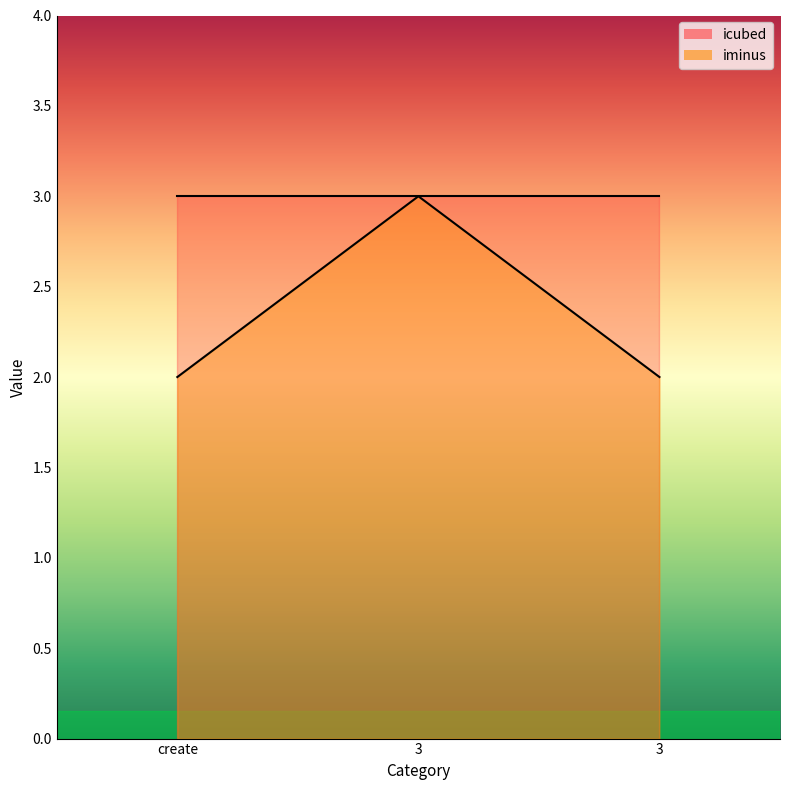

At which label is the value closest to 2?

create